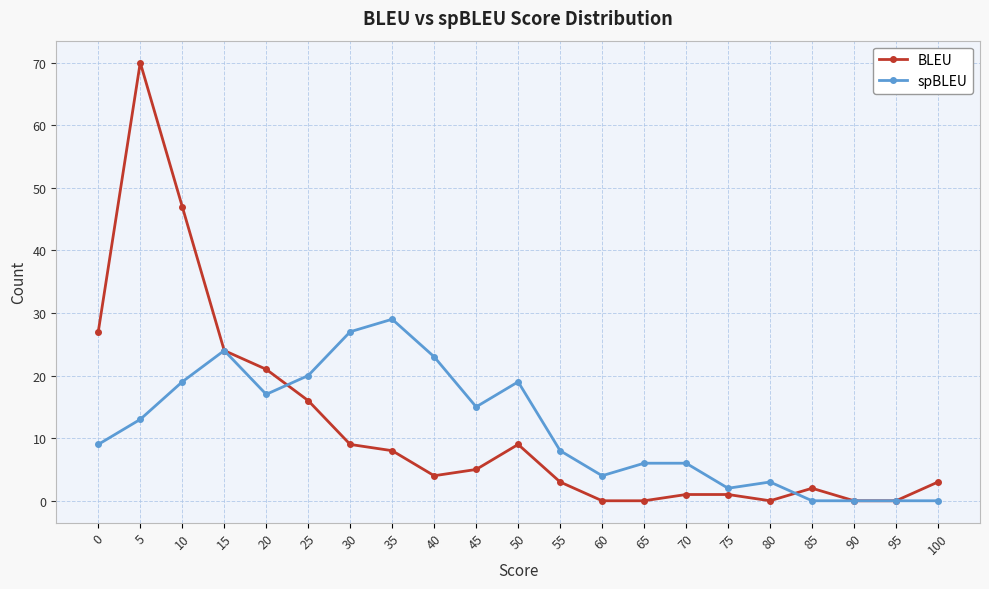

What is the maximum value shown in the chart?

70